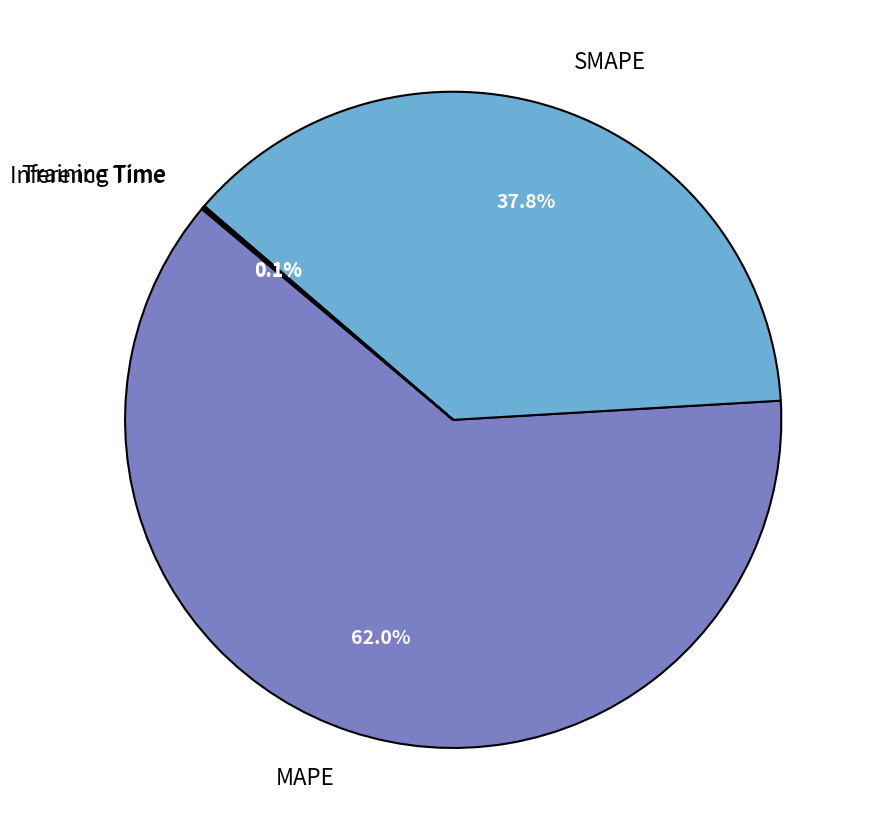

Approximately how many times larger is the value at SMAPE compared to MAPE?

0.6